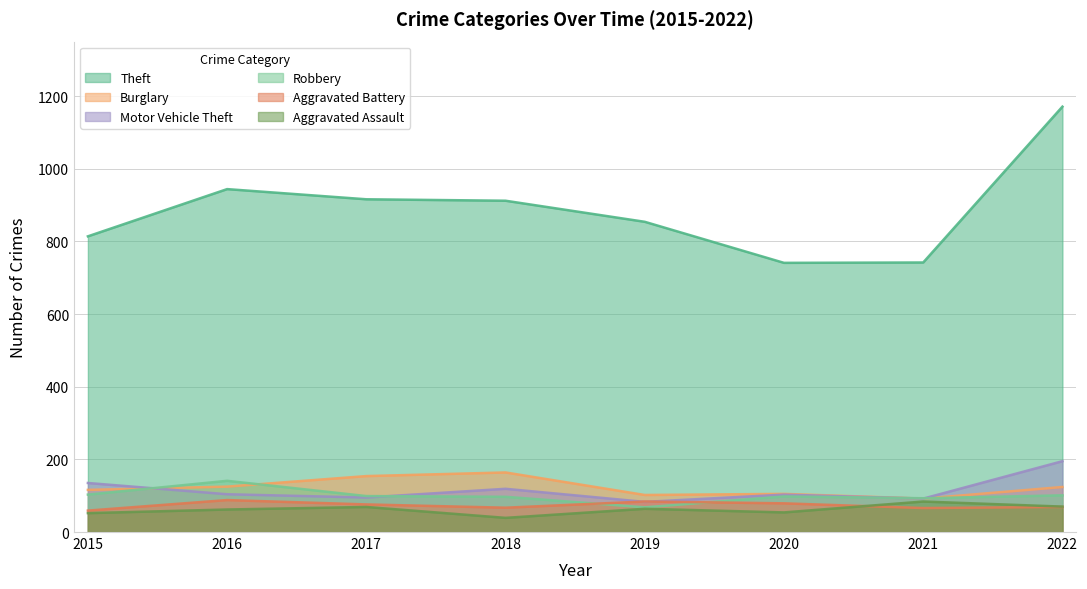

How many values in the Robbery series are below 99?

4